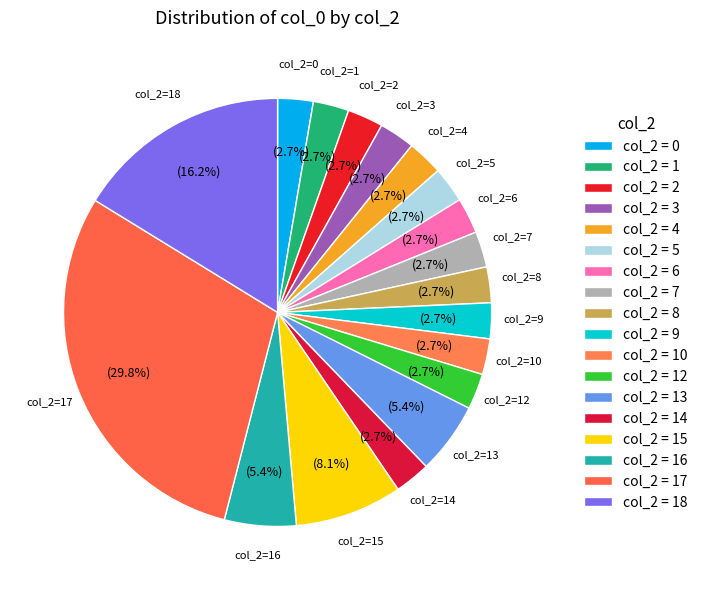

Is there any slice that represents more than half of the pie?

No